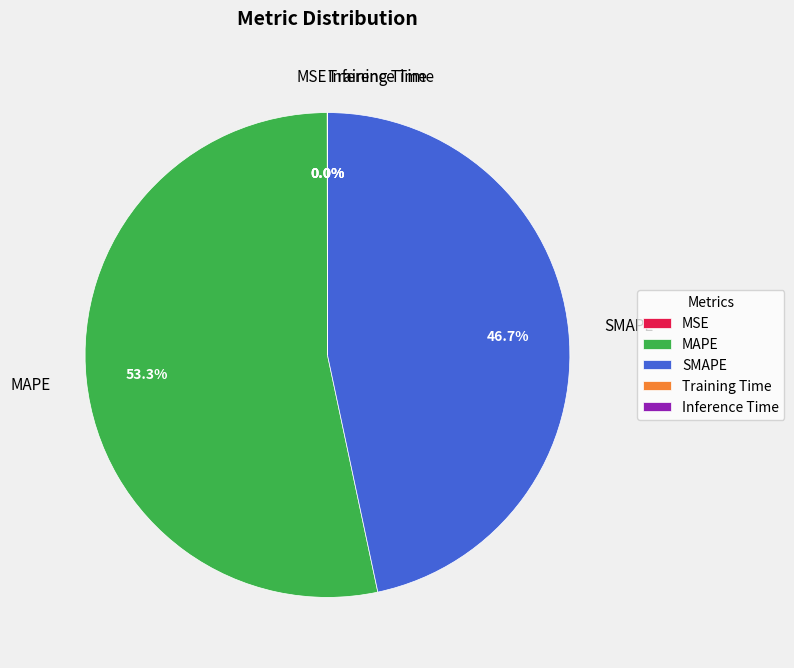

What percentage is NOT represented by SMAPE?

53.3%